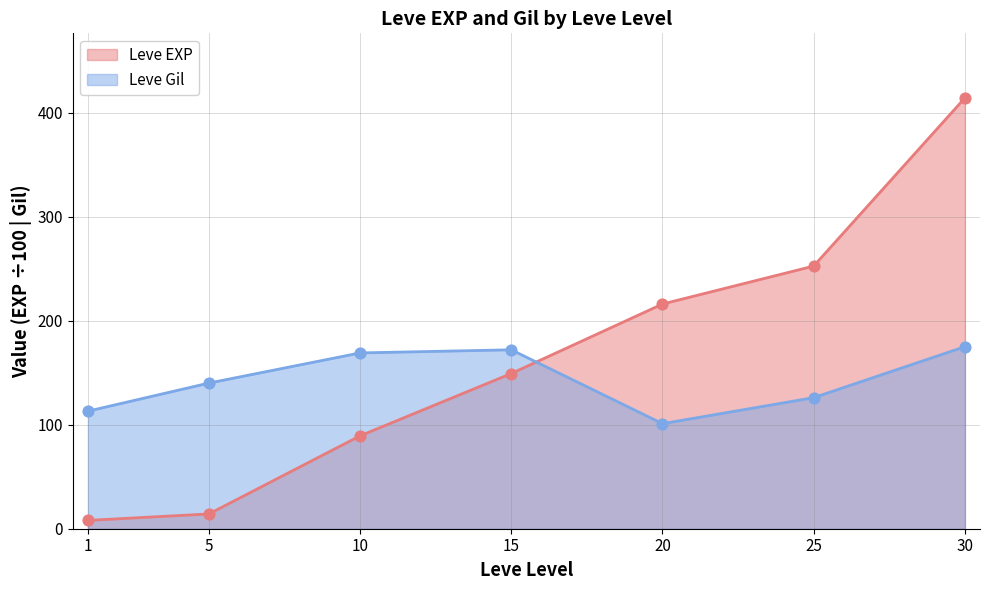

What are all the series names shown in the legend?

Leve EXP, Leve Gil